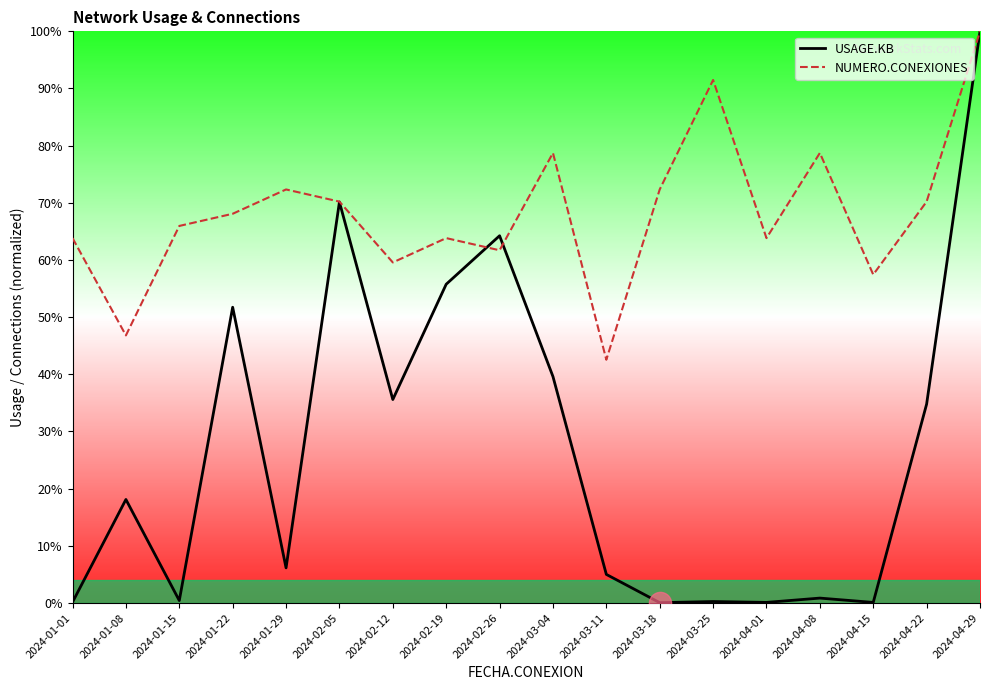

How many series are shown in this chart?

2